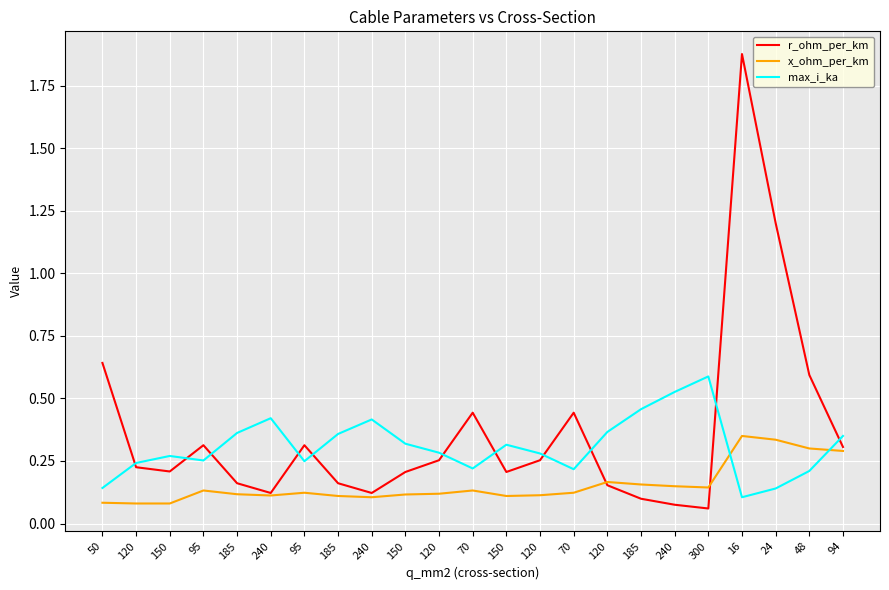

What are all the series names shown in the legend?

r_ohm_per_km, x_ohm_per_km, max_i_ka